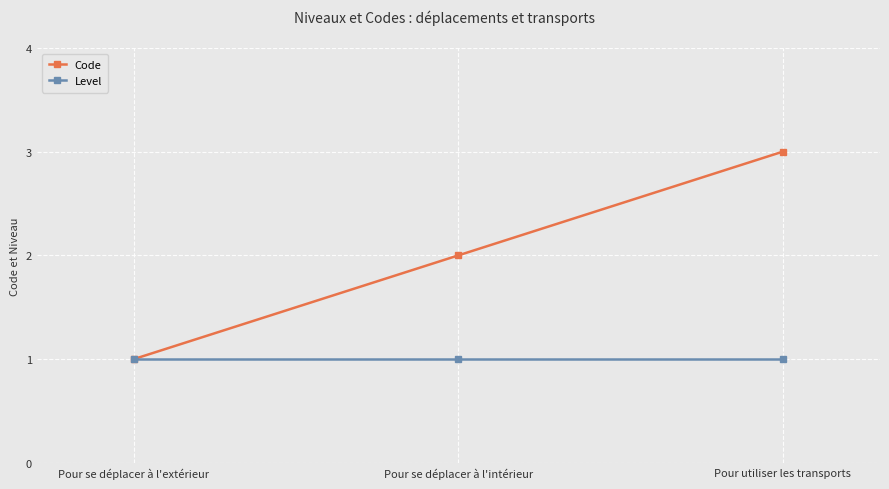

The Code series shows 3 at Pour se déplacer à l'intérieur. True or false?

False